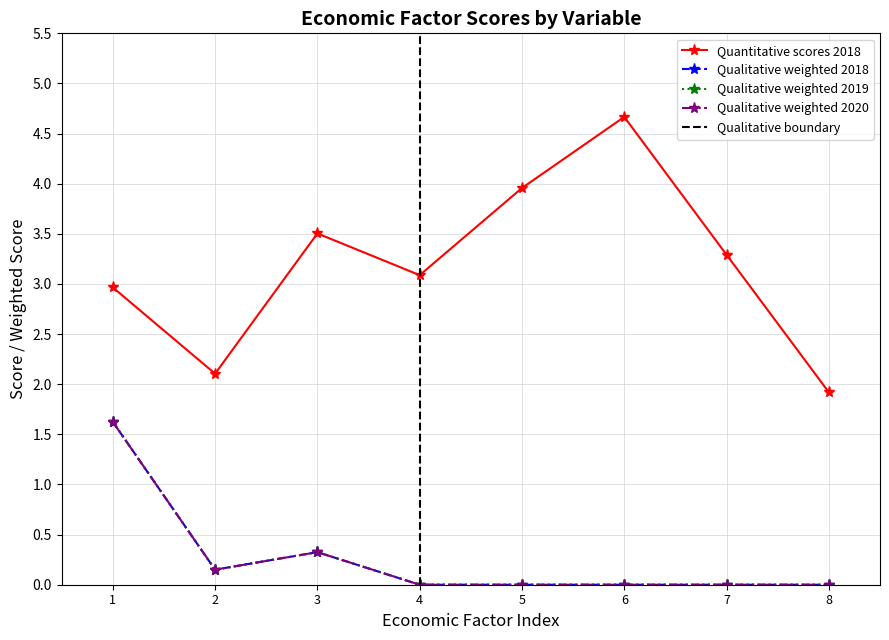

In Scores 2018, how many points are higher than both neighbors (excluding endpoints)?

2